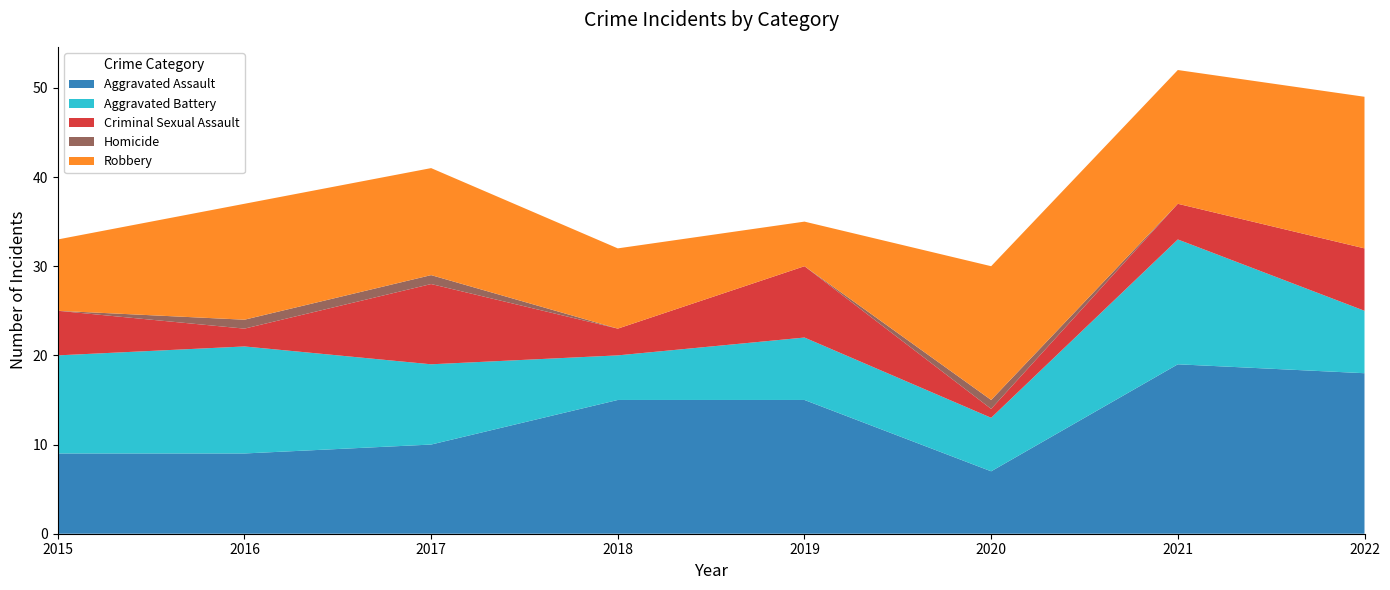

Reading left to right, what are all the values shown in this chart?

Aggravated Assault: 2015=9	2016=9	2017=10	2018=15	2019=15	2020=7	2021=19	2022=18
Aggravated Battery: 2015=11	2016=12	2017=9	2018=5	2019=7	2020=6	2021=14	2022=7
Criminal Sexual Assault: 2015=5	2016=2	2017=9	2018=3	2019=8	2020=1	2021=4	2022=7
Homicide: 2015=0	2016=1	2017=1	2018=0	2019=0	2020=1	2021=0	2022=0
Robbery: 2015=8	2016=13	2017=12	2018=9	2019=5	2020=15	2021=15	2022=17